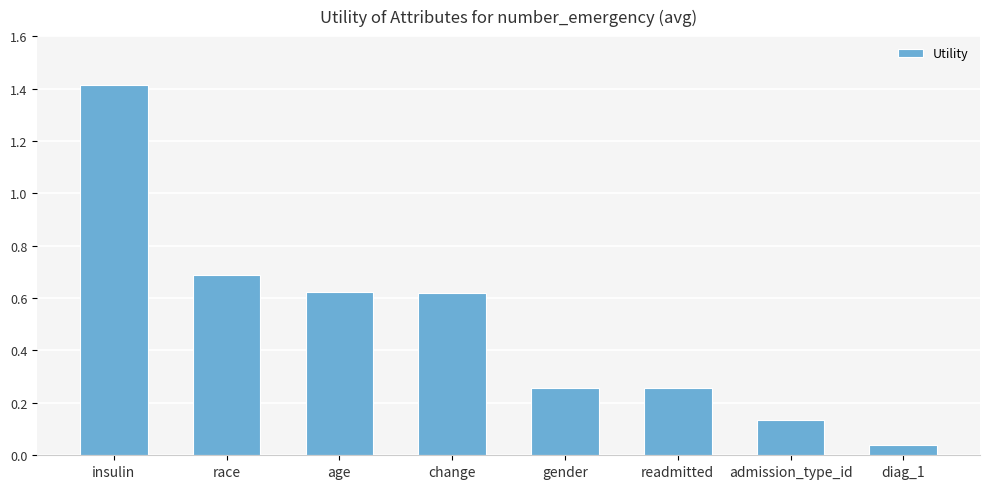

Where is the data nearest to the value 0?

diag_1